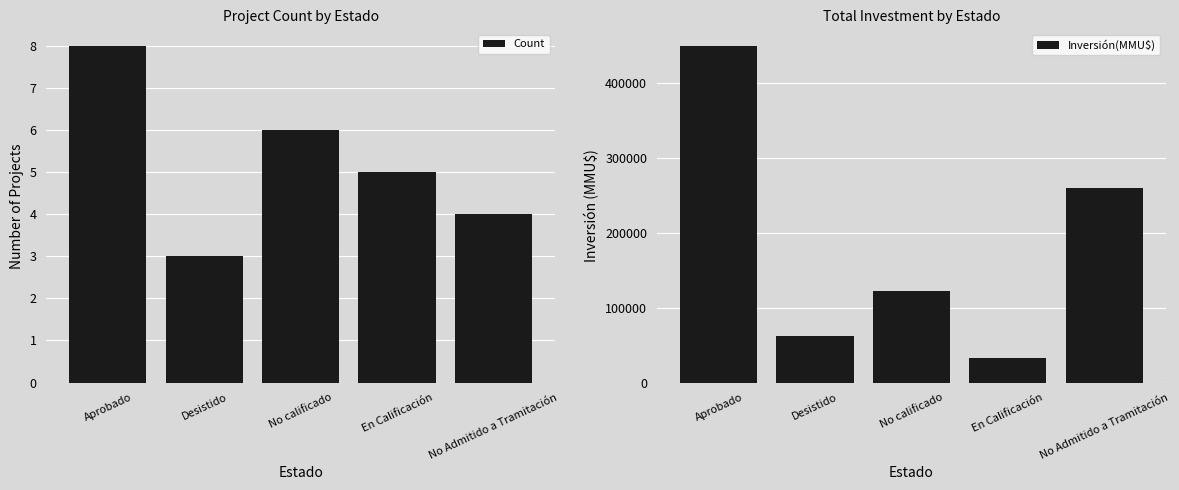

How many values in the Count series are below 5?

2